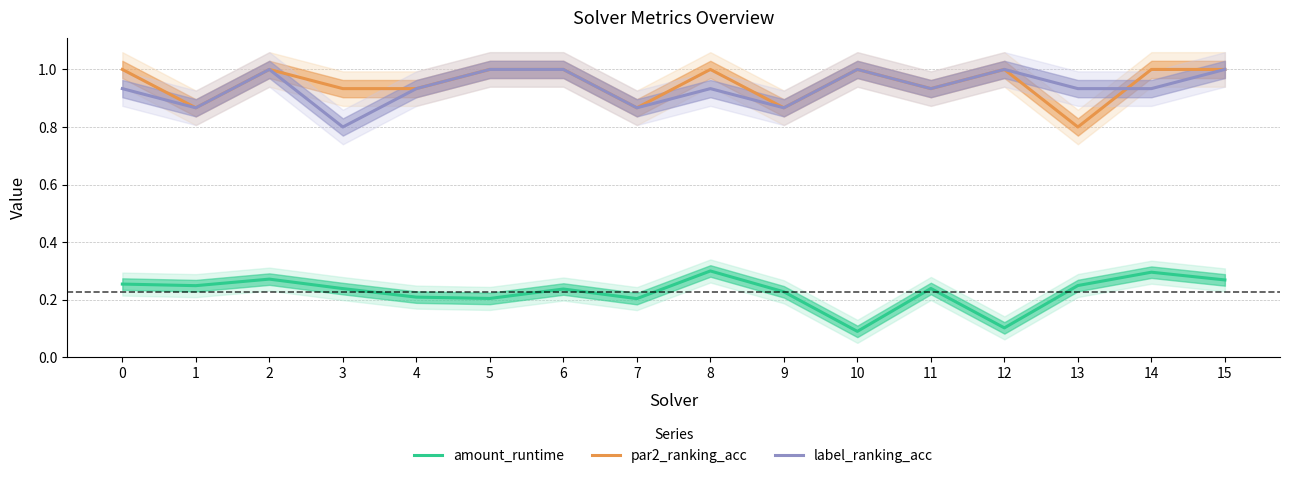

What is the sum of all amount_runtime values?

3.6